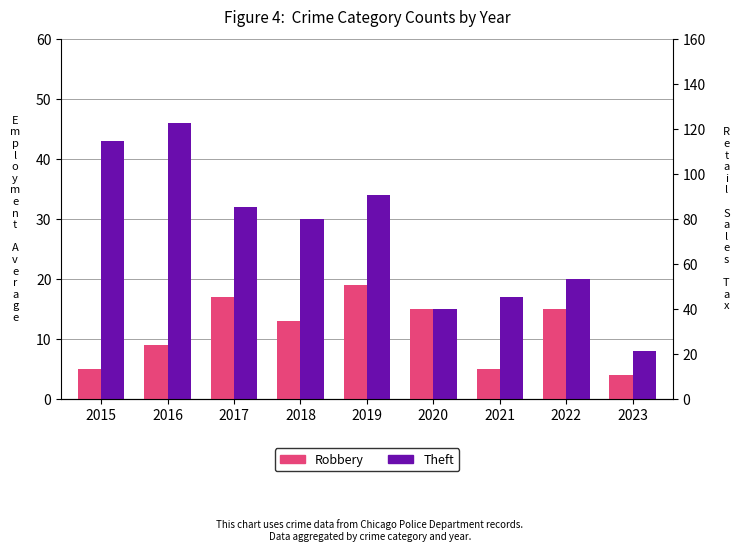

What is the average value of the Theft series?

27